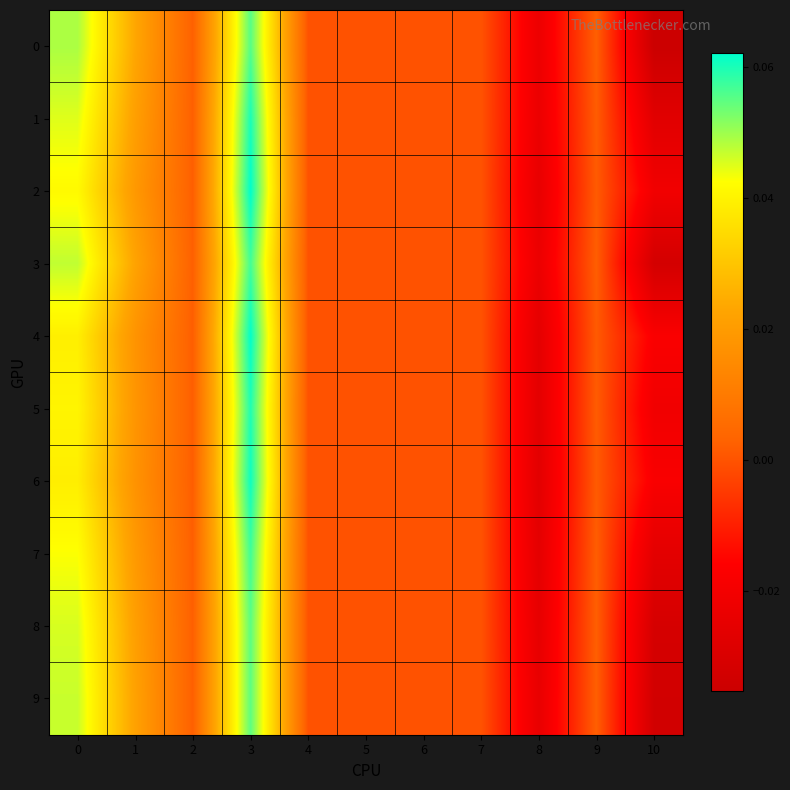

Reading left to right, extract all data points from this chart.

0: 0=0.0	1=0.0	2=0.0	3=0.1	4=0.0	5=0.0	6=0.0	7=0.0	8=-0.0	9=0.0	10=-0.0
1: 0=0.0	1=0.0	2=0.0	3=0.1	4=0.0	5=0.0	6=0.0	7=0.0	8=-0.0	9=0.0	10=-0.0
2: 0=0.0	1=0.0	2=0.0	3=0.1	4=0.0	5=0.0	6=0.0	7=0.0	8=-0.0	9=0.0	10=-0.0
3: 0=0.0	1=0.0	2=0.0	3=0.1	4=0.0	5=0.0	6=0.0	7=0.0	8=-0.0	9=0.0	10=-0.0
4: 0=0.0	1=0.0	2=0.0	3=0.1	4=0.0	5=0.0	6=0.0	7=0.0	8=-0.0	9=0.0	10=-0.0
5: 0=0.0	1=0.0	2=0.0	3=0.1	4=0.0	5=0.0	6=0.0	7=0.0	8=-0.0	9=0.0	10=-0.0
6: 0=0.0	1=0.0	2=0.0	3=0.1	4=0.0	5=0.0	6=0.0	7=0.0	8=-0.0	9=0.0	10=-0.0
7: 0=0.0	1=0.0	2=0.0	3=0.1	4=0.0	5=0.0	6=0.0	7=0.0	8=-0.0	9=0.0	10=-0.0
8: 0=0.0	1=0.0	2=0.0	3=0.1	4=0.0	5=0.0	6=0.0	7=0.0	8=-0.0	9=0.0	10=-0.0
9: 0=0.0	1=0.0	2=0.0	3=0.1	4=0.0	5=0.0	6=0.0	7=0.0	8=-0.0	9=0.0	10=-0.0